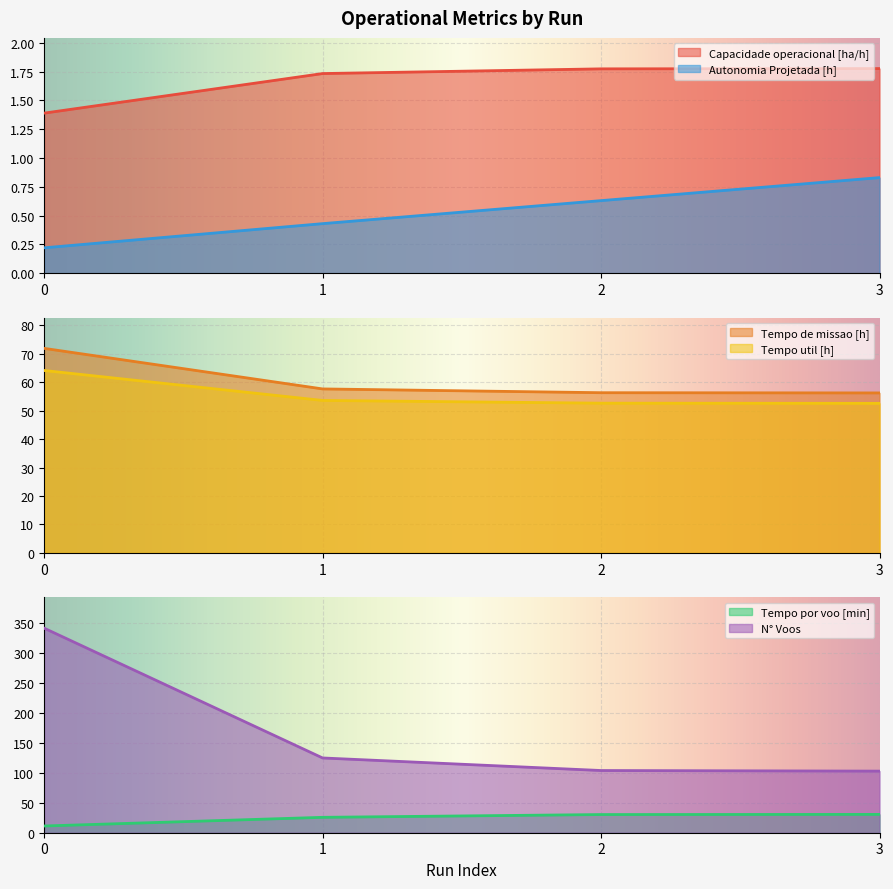

What is the maximum value for Tempo util [h]?

64.2